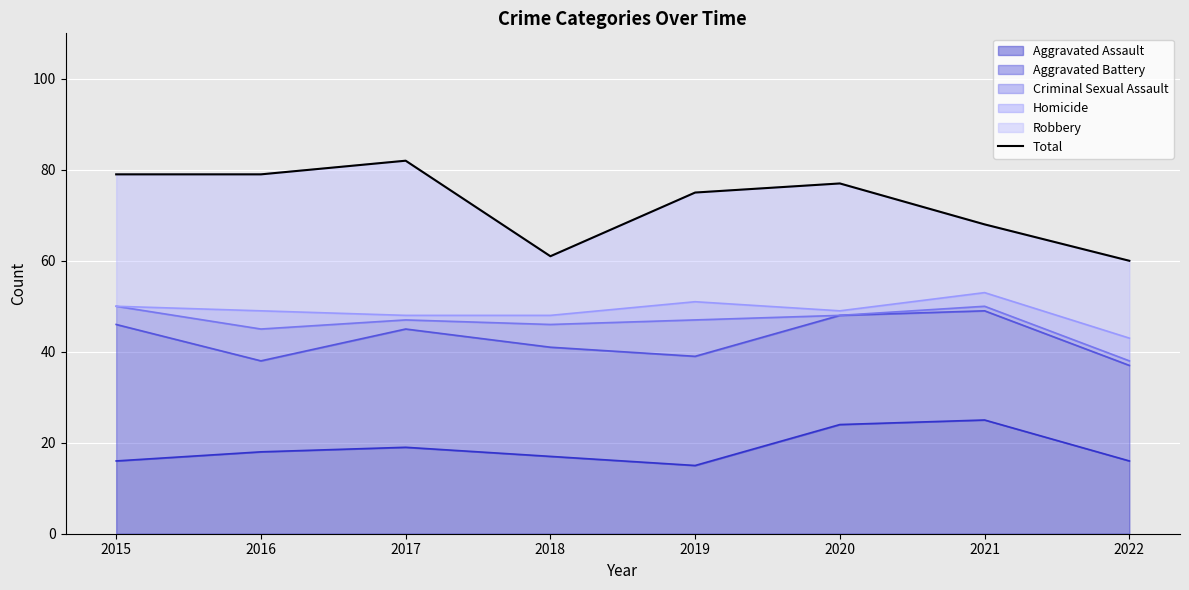

How many interior local valleys (lower than both neighbors) does the data have?

1